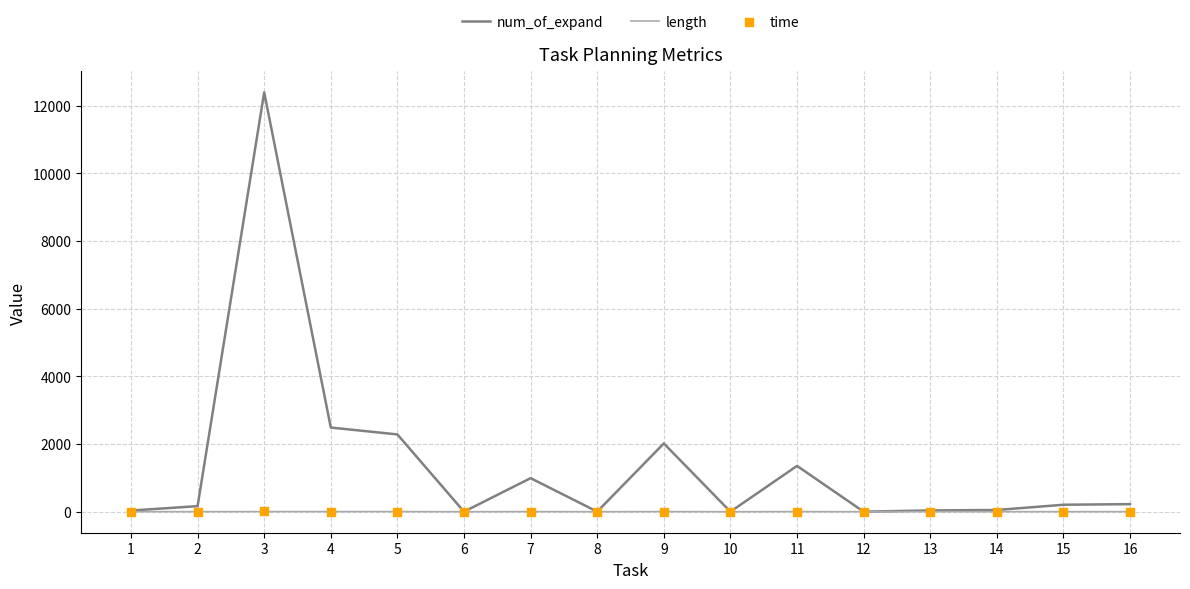

Which series has the largest total across all categories?

num_of_expand